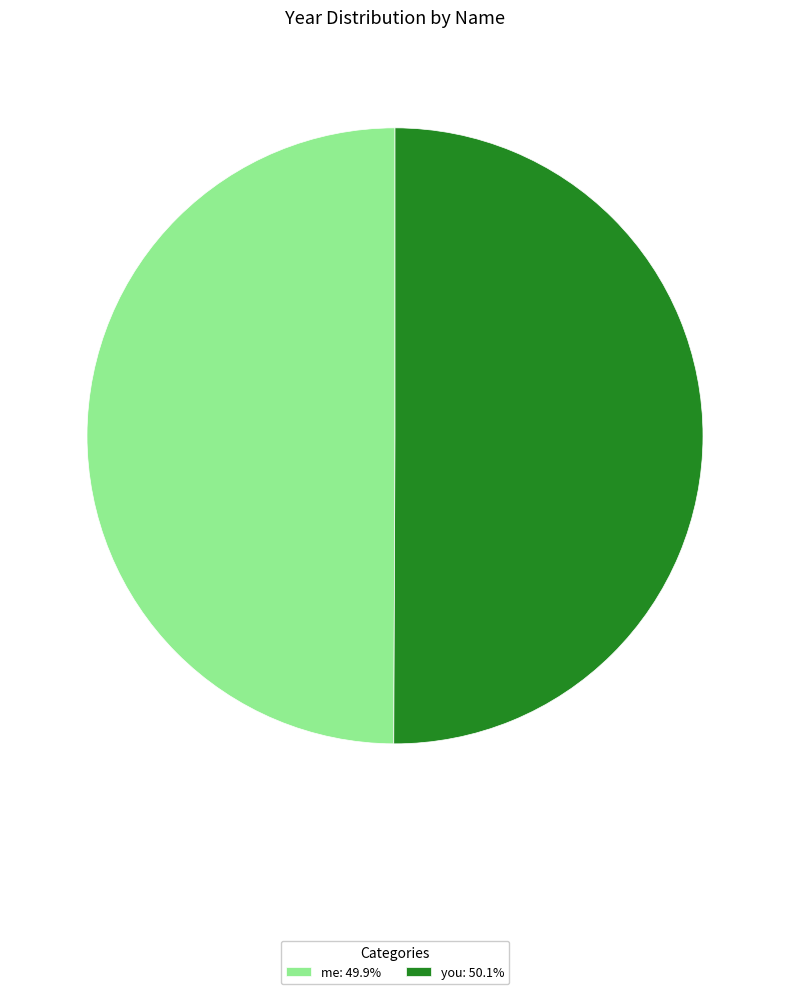

How many slices are in this pie chart?

2